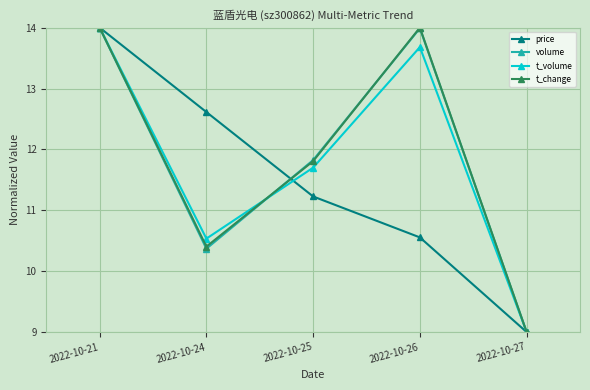

Reading right to left, transcribe all the data shown in this chart.

price: 2022-10-27=9.0	2022-10-26=10.6	2022-10-25=11.2	2022-10-24=12.6	2022-10-21=14.0
volume: 2022-10-27=9.0	2022-10-26=14.0	2022-10-25=11.8	2022-10-24=10.4	2022-10-21=14.0
t_volume: 2022-10-27=9.0	2022-10-26=13.7	2022-10-25=11.7	2022-10-24=10.5	2022-10-21=14.0
t_change: 2022-10-27=9.0	2022-10-26=14.0	2022-10-25=11.8	2022-10-24=10.4	2022-10-21=14.0